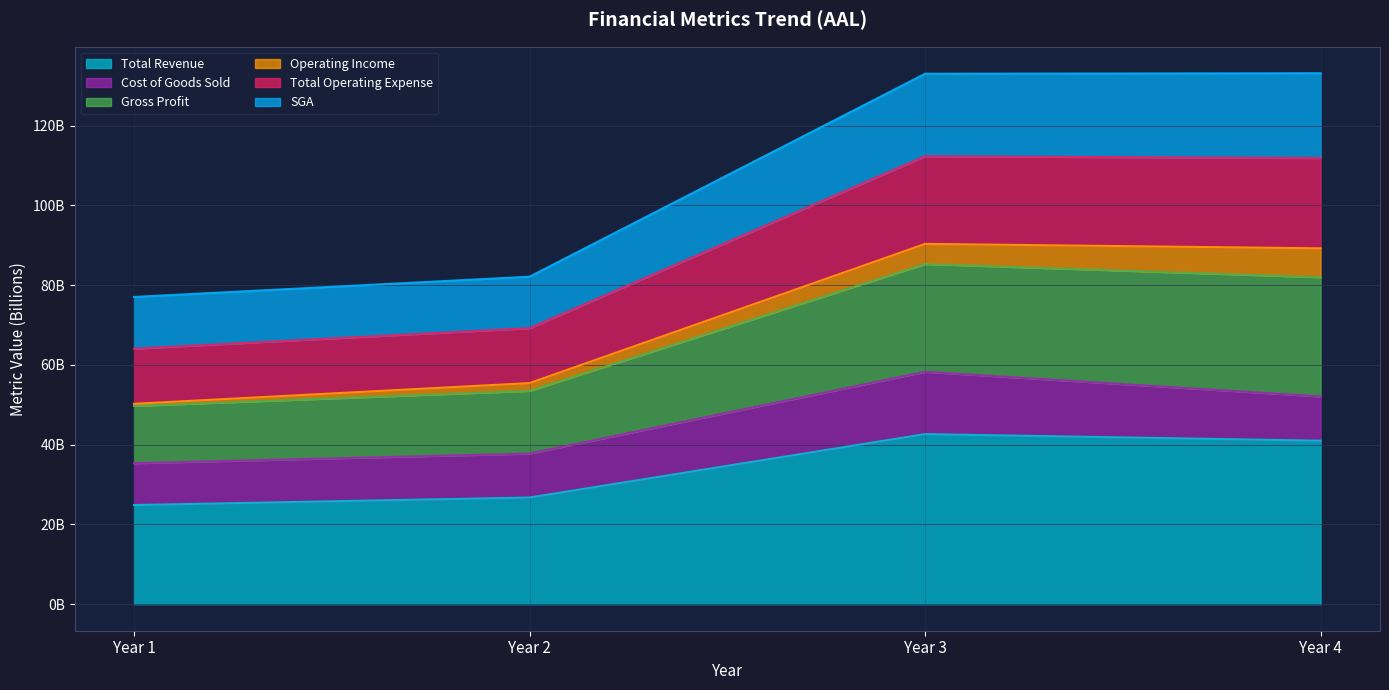

Does the chart have visible grid lines?

Yes